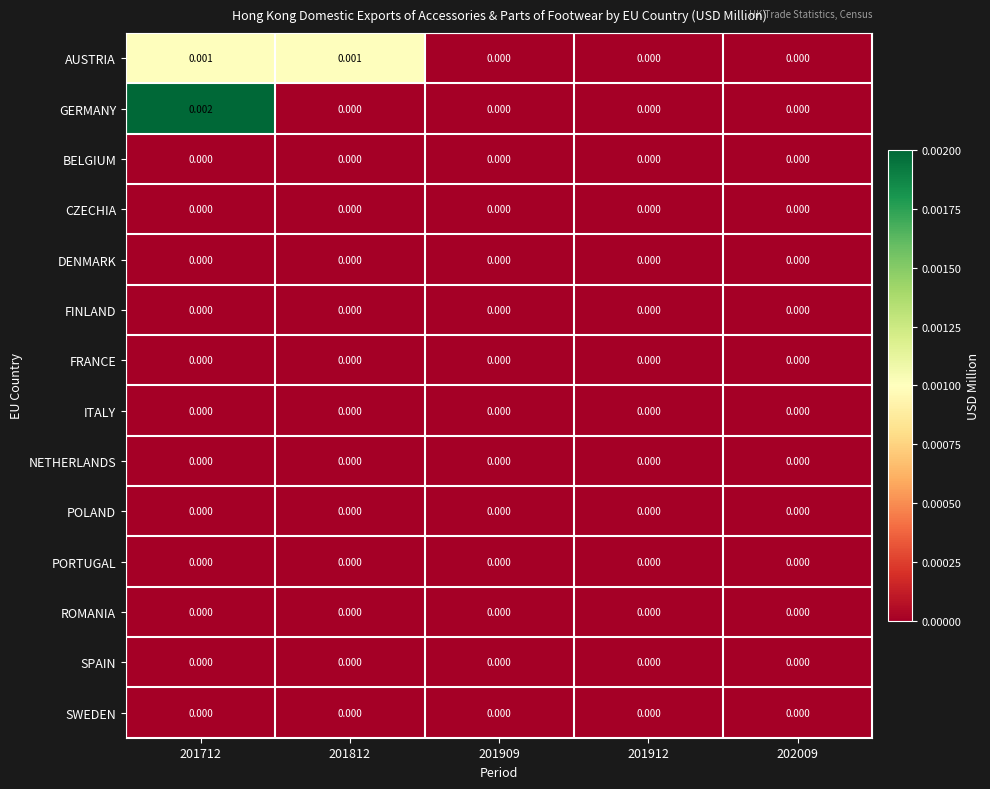

Which series changed the most between 201812 and 201909?

AUSTRIA